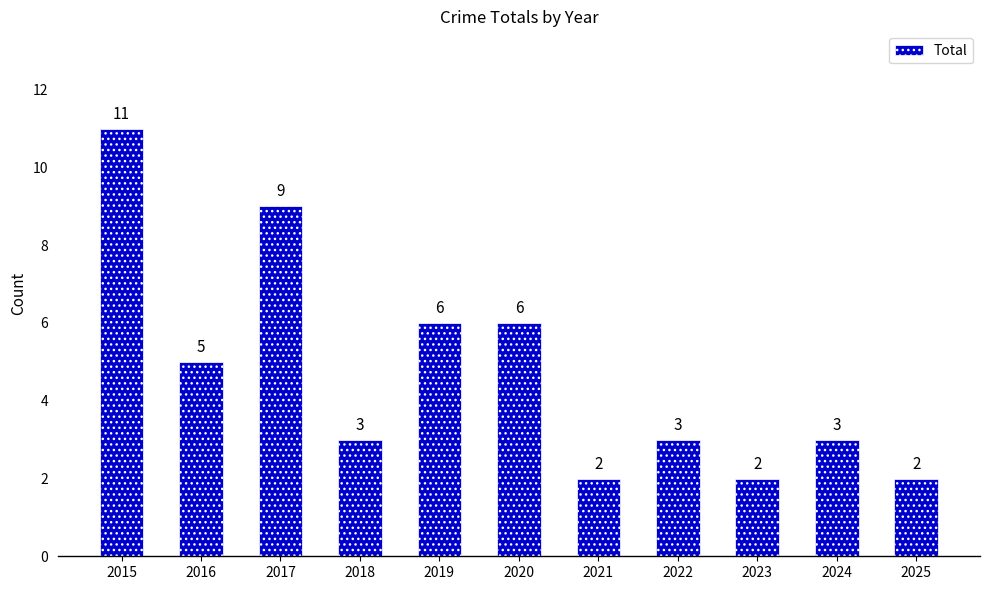

True or false: the data shows 3 at 2025.

False